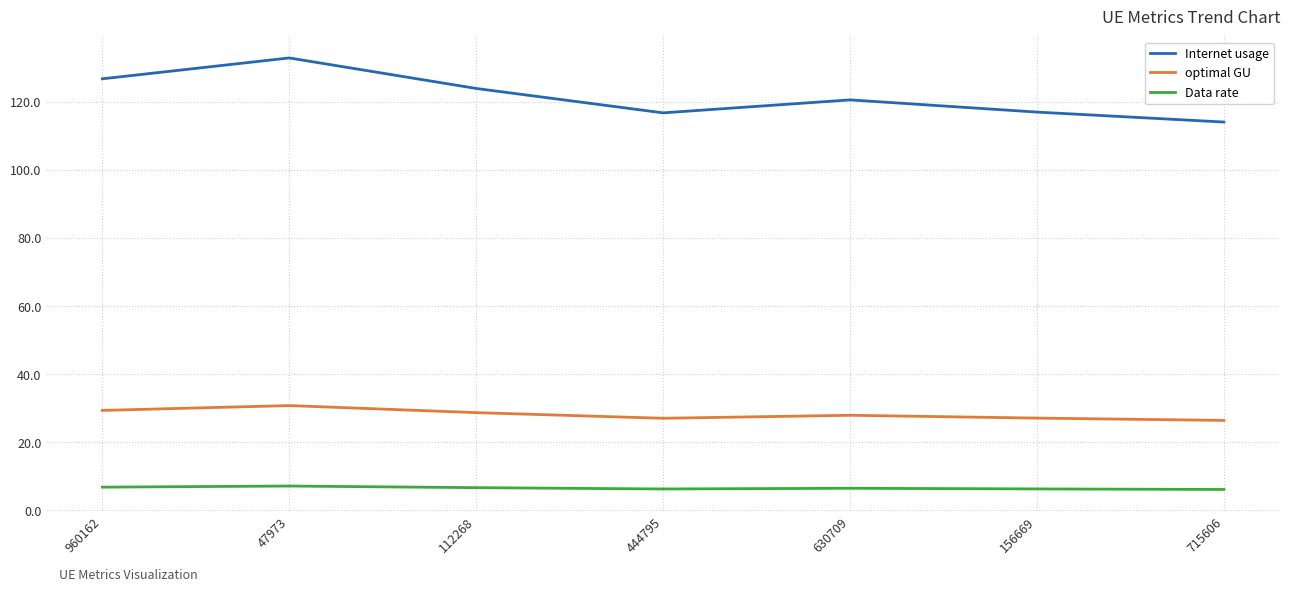

Is the value of Data rate at 112268 greater than the value of Internet usage at 630709?

No